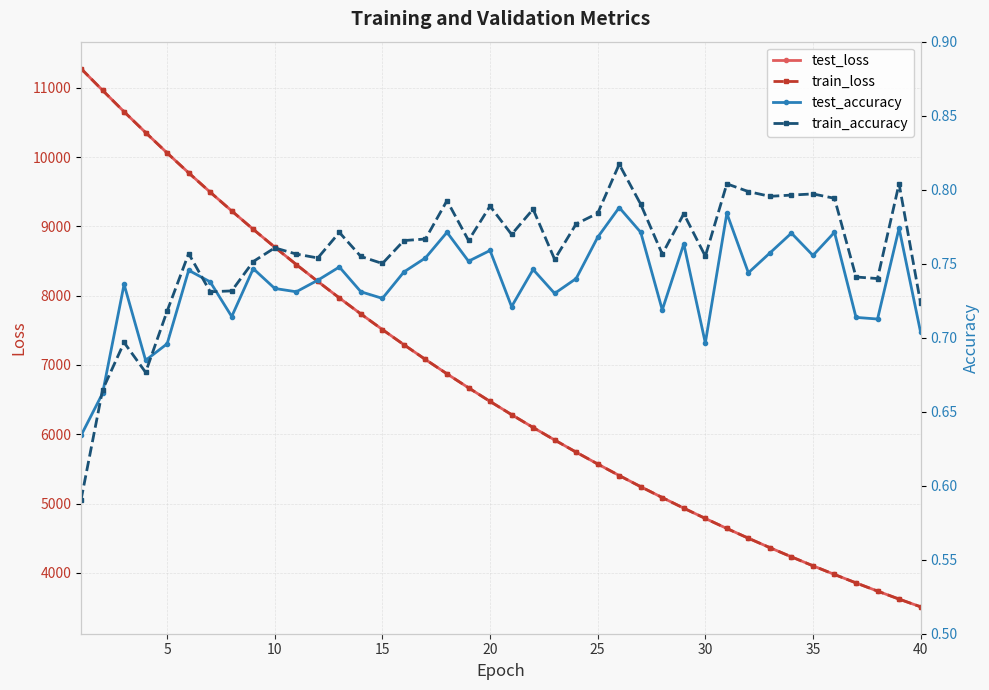

At 21, list the series in order from largest to smallest.

test_loss, train_loss, train_accuracy, test_accuracy